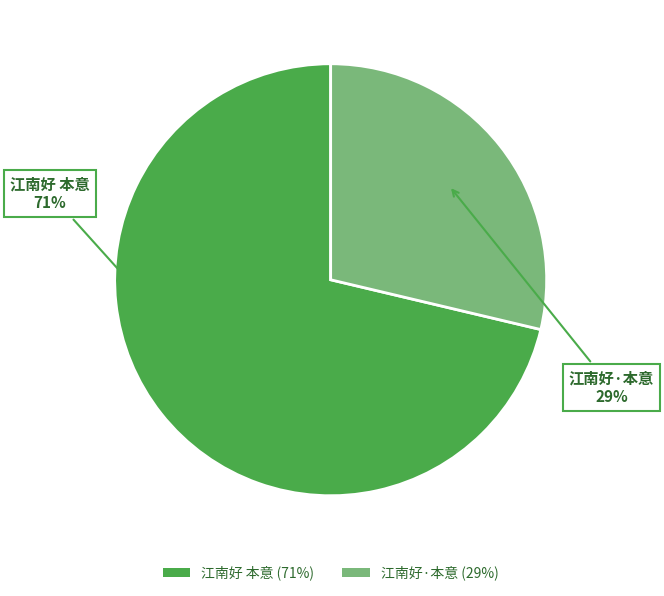

What is the ratio of the value at 江南好·本意 (29%) to the value at 江南好 本意 (71%)?

0.4